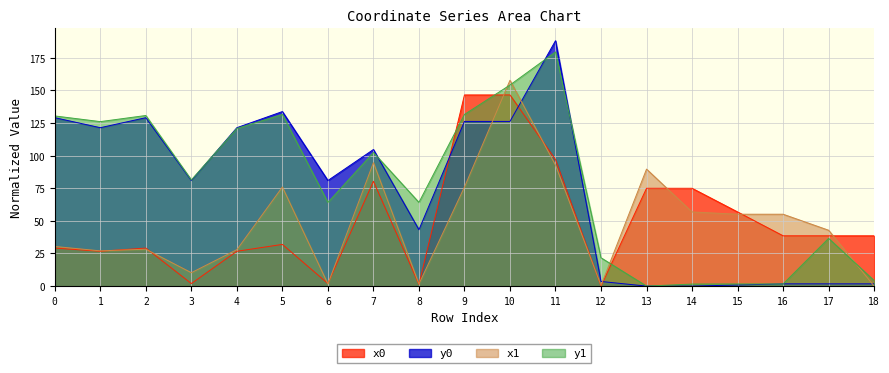

Is the value of x1 at 7 greater than the value of y0 at 18?

Yes